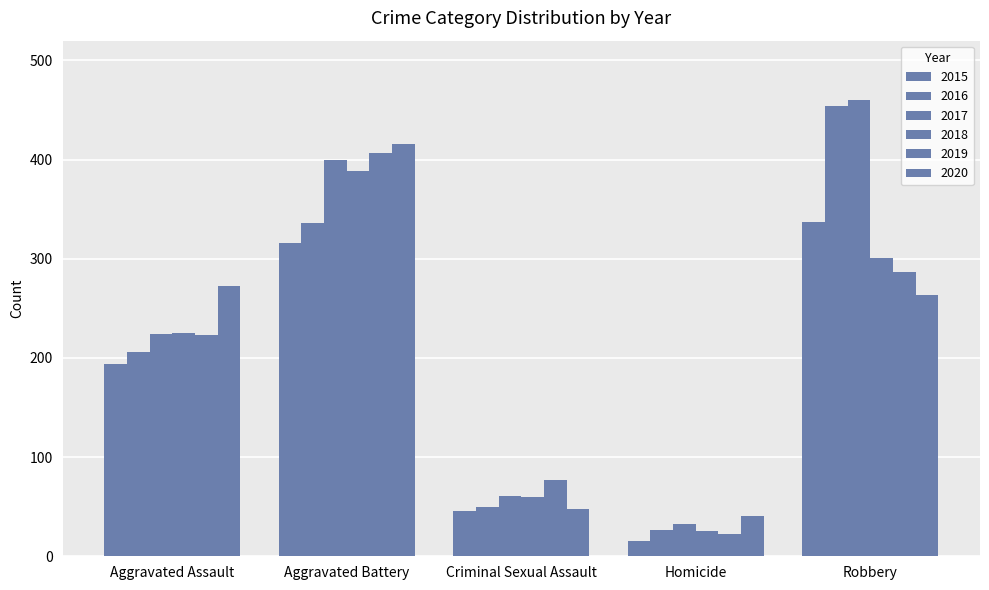

Which category has the highest value in the 2019 series?

Aggravated Battery